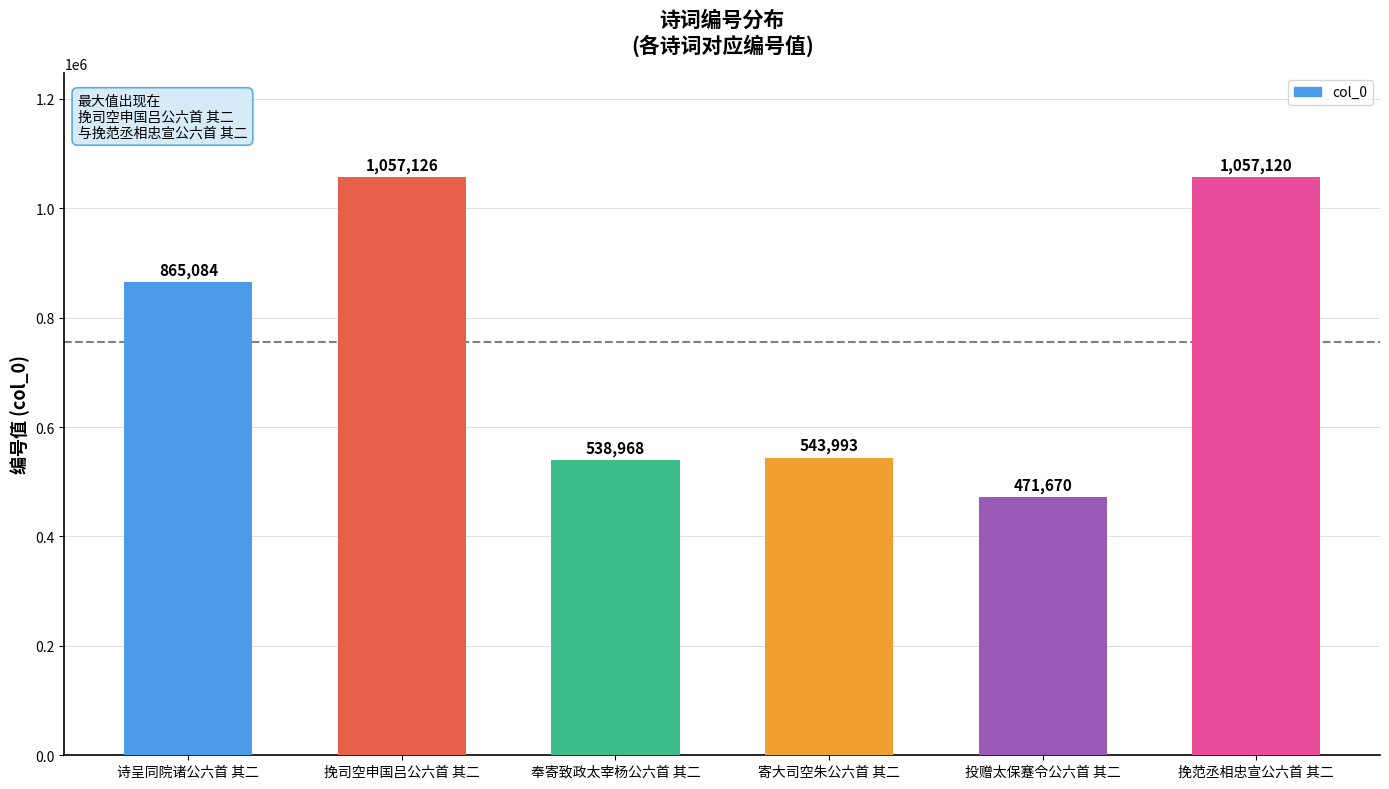

What is the difference between the maximum and minimum values?

585456